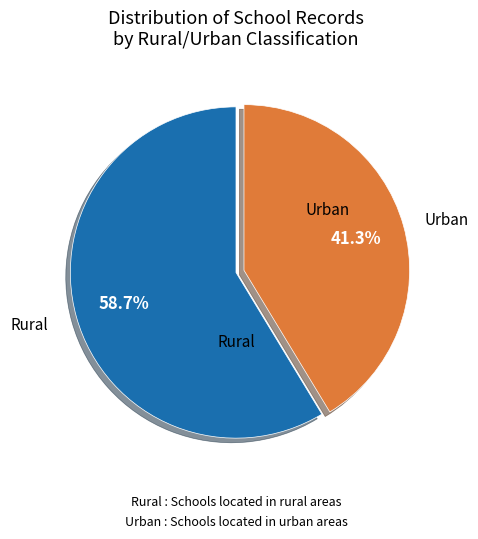

What is the ratio of the value at Urban to the value at Rural?

0.7